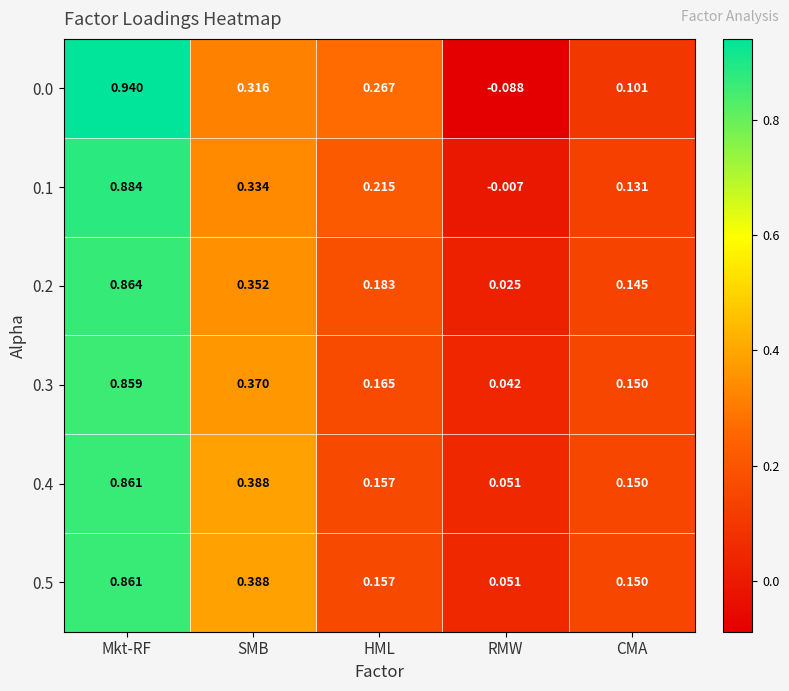

At which category is the sum across all series the highest?

Mkt-RF